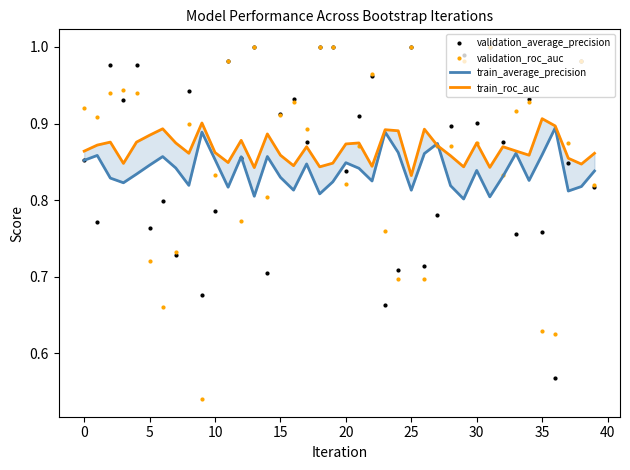

What is the total value across all series at 34?

3.5